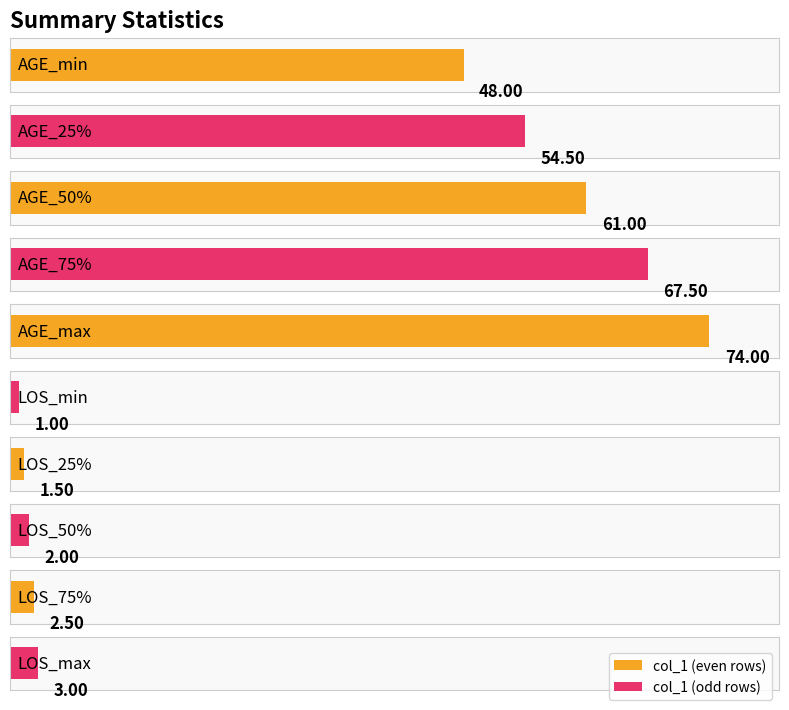

What is the change in value from AGE_25% to LOS_50%?

-52.5